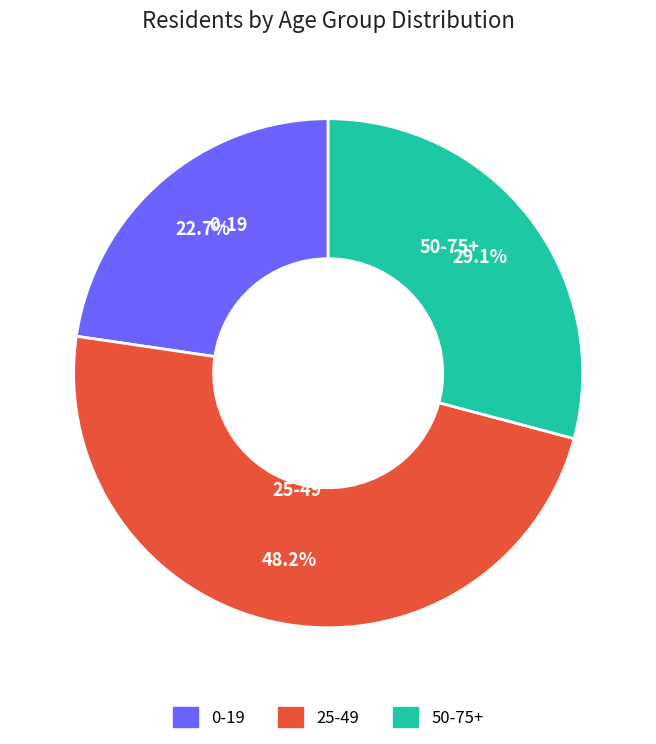

To the nearest percent, what is the combined percentage of 50-75+ and 25-49?

77%